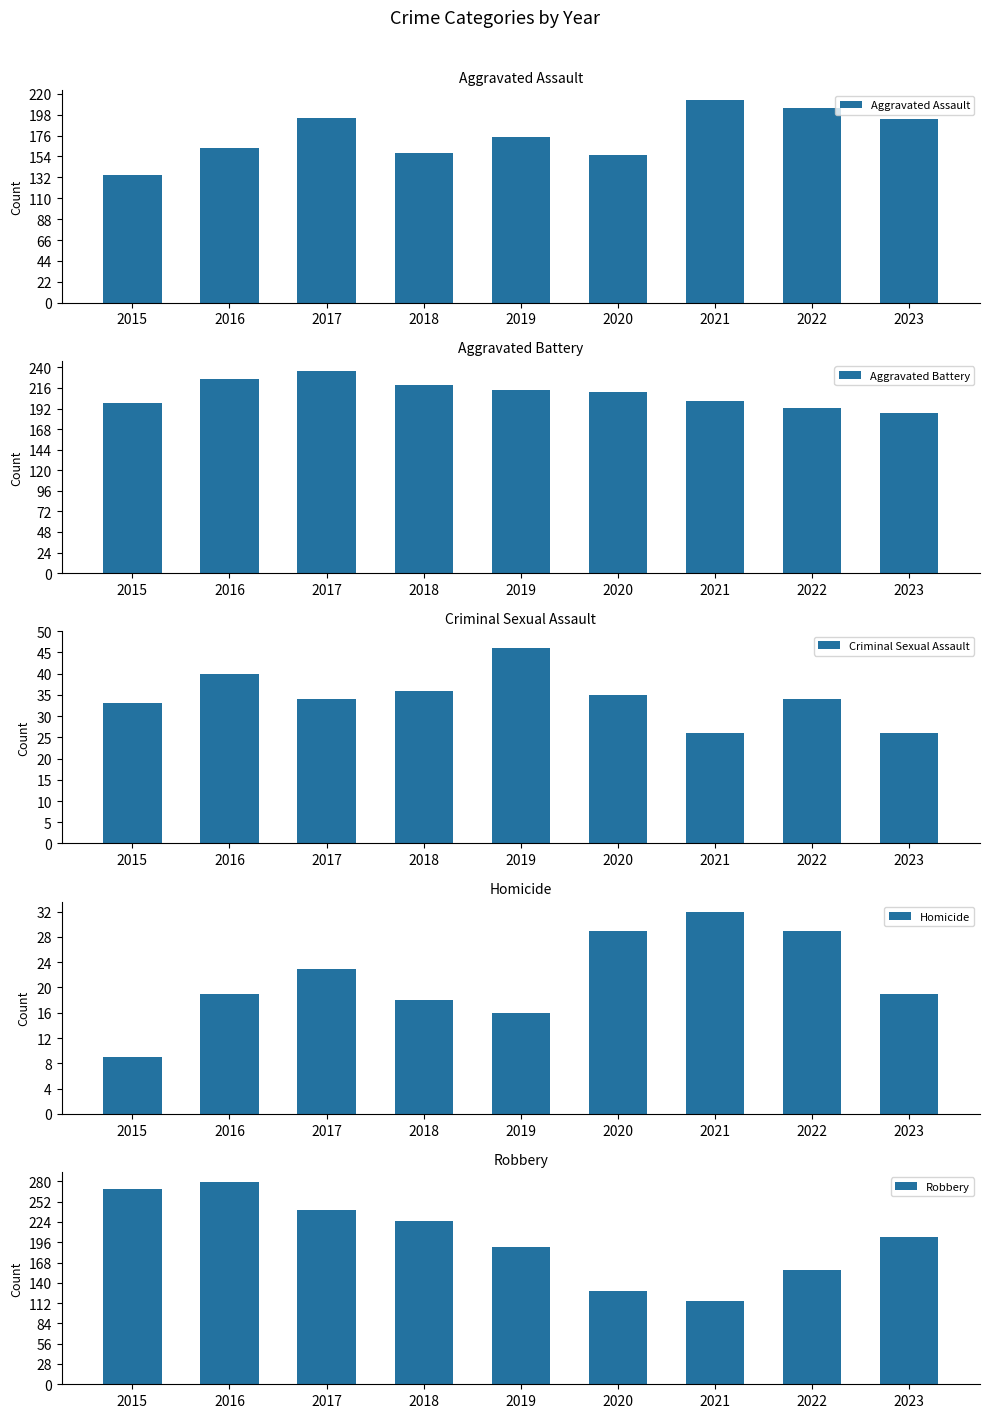

The value of Aggravated Battery at 2020 is 211. True or false?

True